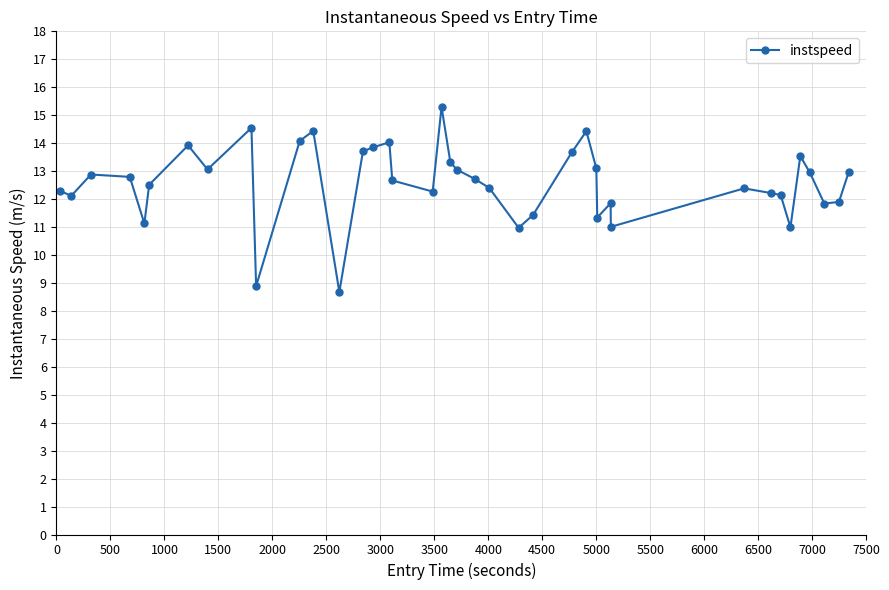

True or false: there are more than 2 points higher than both neighbors.

True